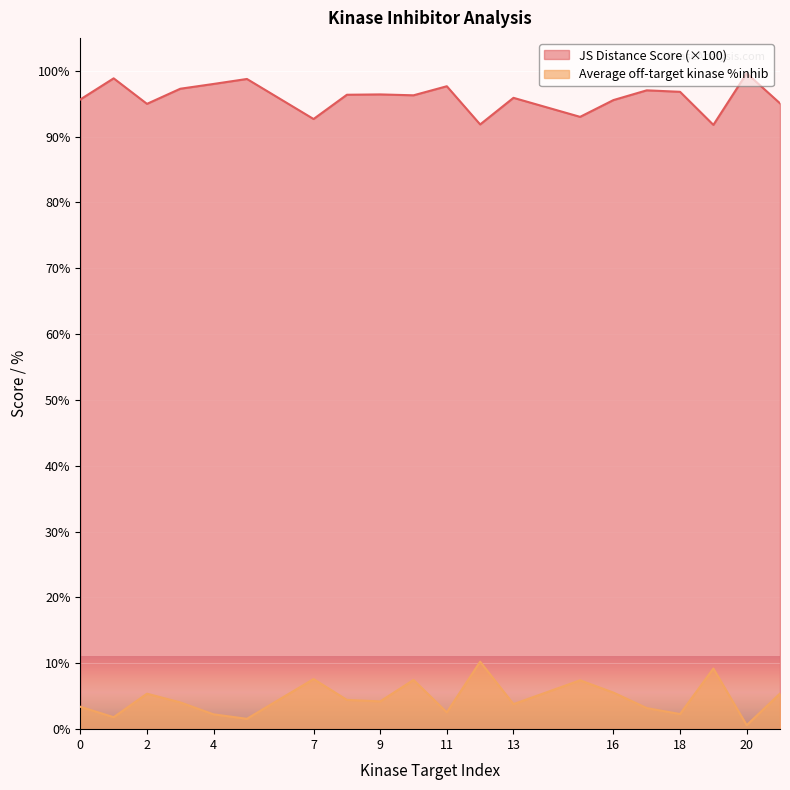

True or false: Average off-target kinase %inhib and JS Distance Score intersect in this chart.

False